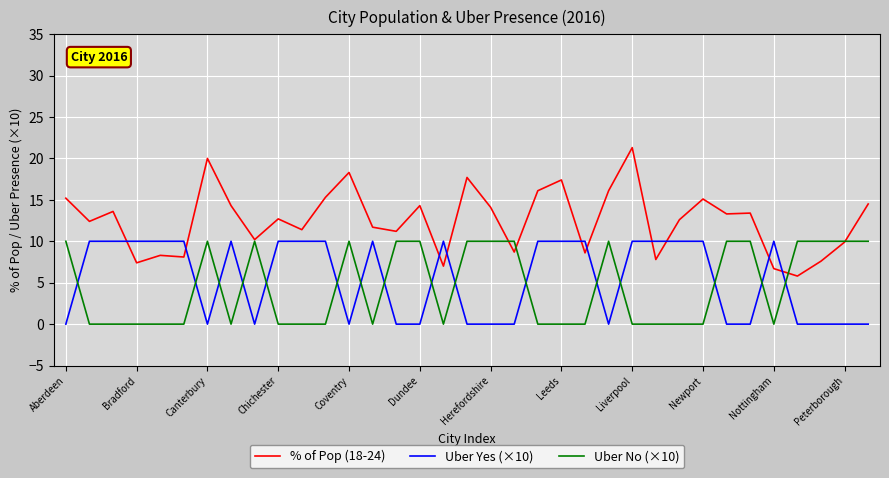

Which series has the largest total across all categories?

% of Pop (18-24)